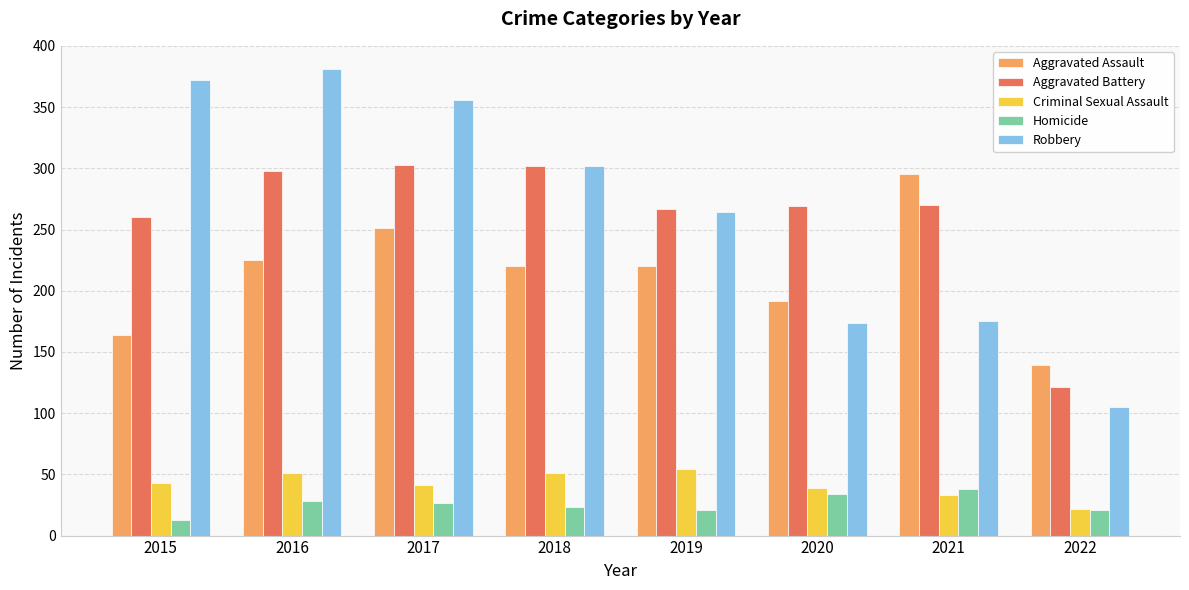

What is the difference between the maximum and minimum values in the Aggravated Battery series?

182